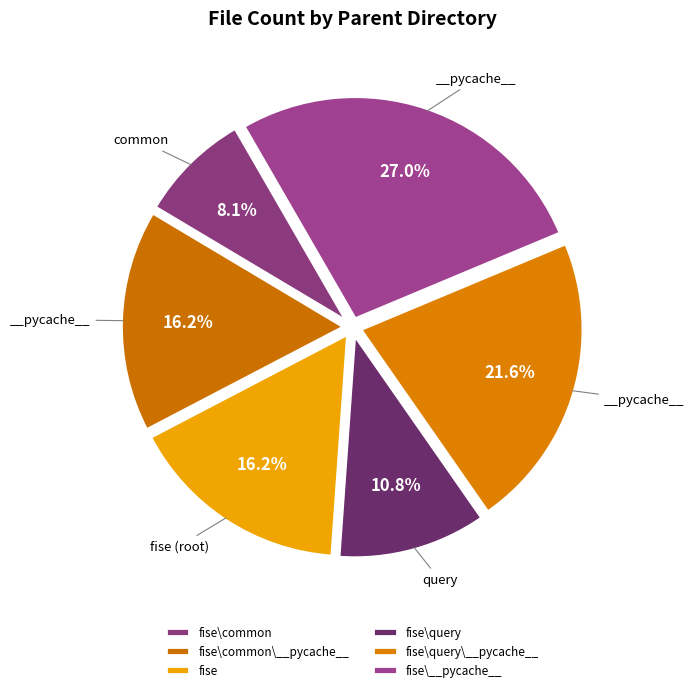

Does any single category account for the majority?

No